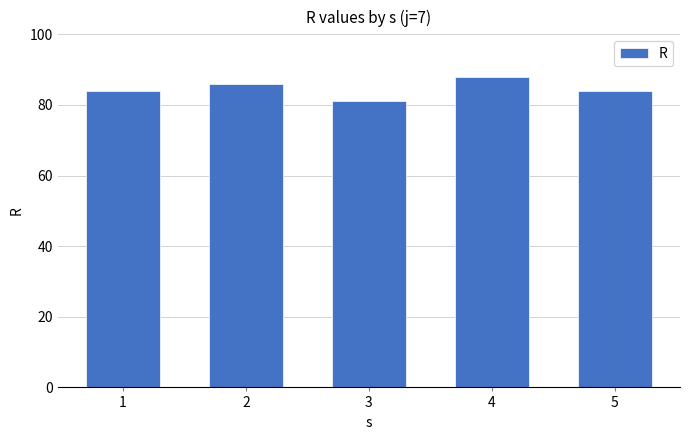

What is the difference between the maximum and minimum values?

7